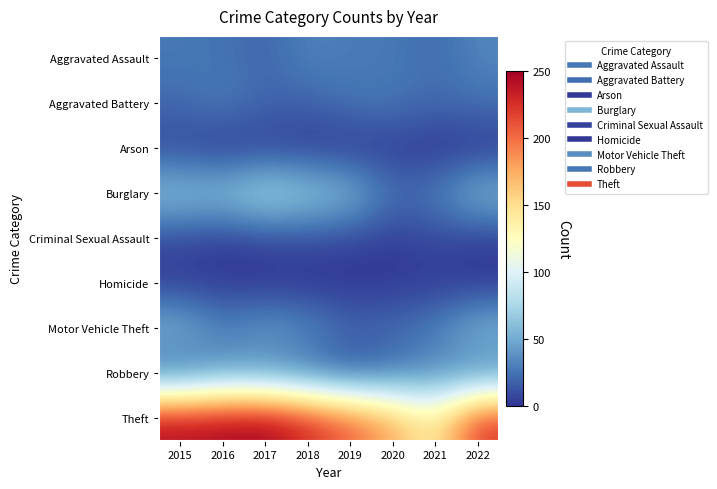

Reading left to right, transcribe all the data shown in this chart.

Aggravated Assault: 2015=27	2016=25	2017=19	2018=32	2019=28	2020=28	2021=21	2022=33
Aggravated Battery: 2015=21	2016=29	2017=20	2018=17	2019=26	2020=26	2021=21	2022=24
Arson: 2015=7	2016=0	2017=3	2018=2	2019=0	2020=3	2021=0	2022=0
Burglary: 2015=64	2016=62	2017=80	2018=68	2019=59	2020=23	2021=29	2022=58
Criminal Sexual Assault: 2015=7	2016=2	2017=6	2018=8	2019=6	2020=3	2021=8	2022=3
Homicide: 2015=3	2016=2	2017=0	2018=0	2019=0	2020=2	2021=2	2022=1
Motor Vehicle Theft: 2015=56	2016=31	2017=43	2018=36	2019=20	2020=22	2021=30	2022=56
Robbery: 2015=19	2016=38	2017=34	2018=24	2019=12	2020=23	2021=34	2022=31
Theft: 2015=243	2016=246	2017=250	2018=228	2019=205	2020=176	2021=136	2022=223